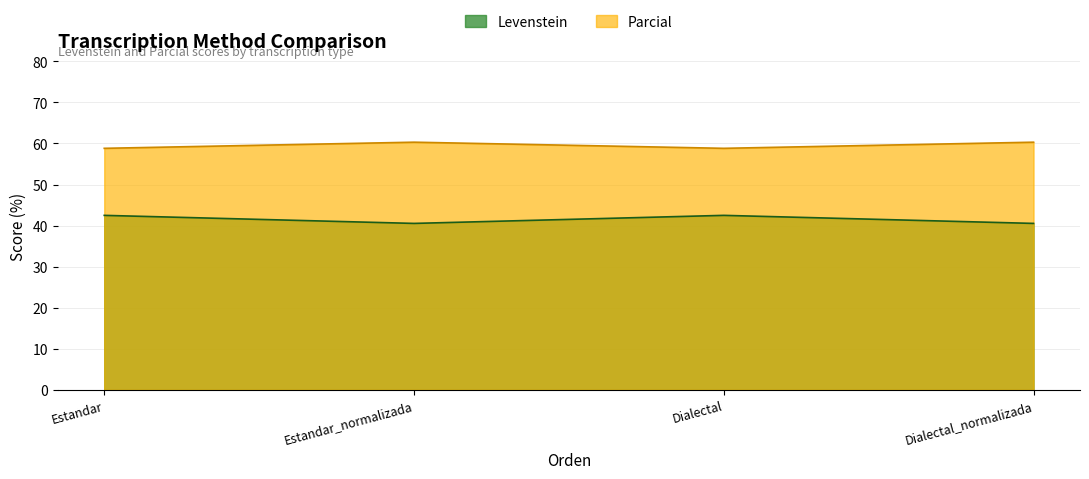

At how many categories does at least one series exceed 47?

4